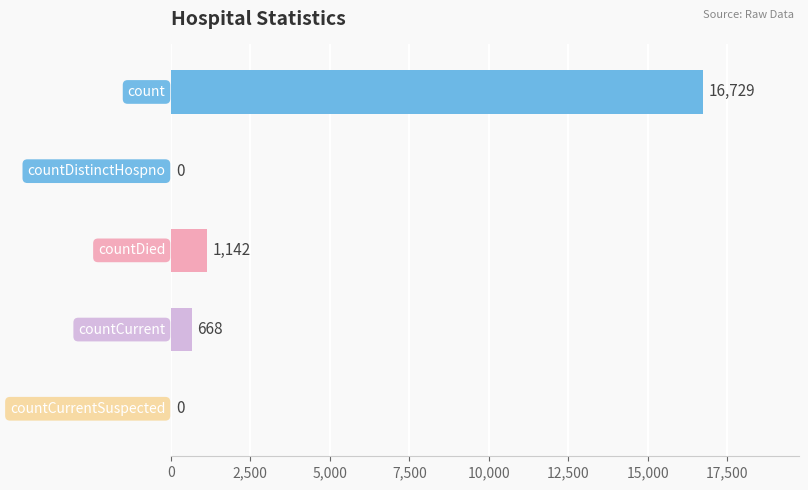

Count the number of data series in this chart.

1